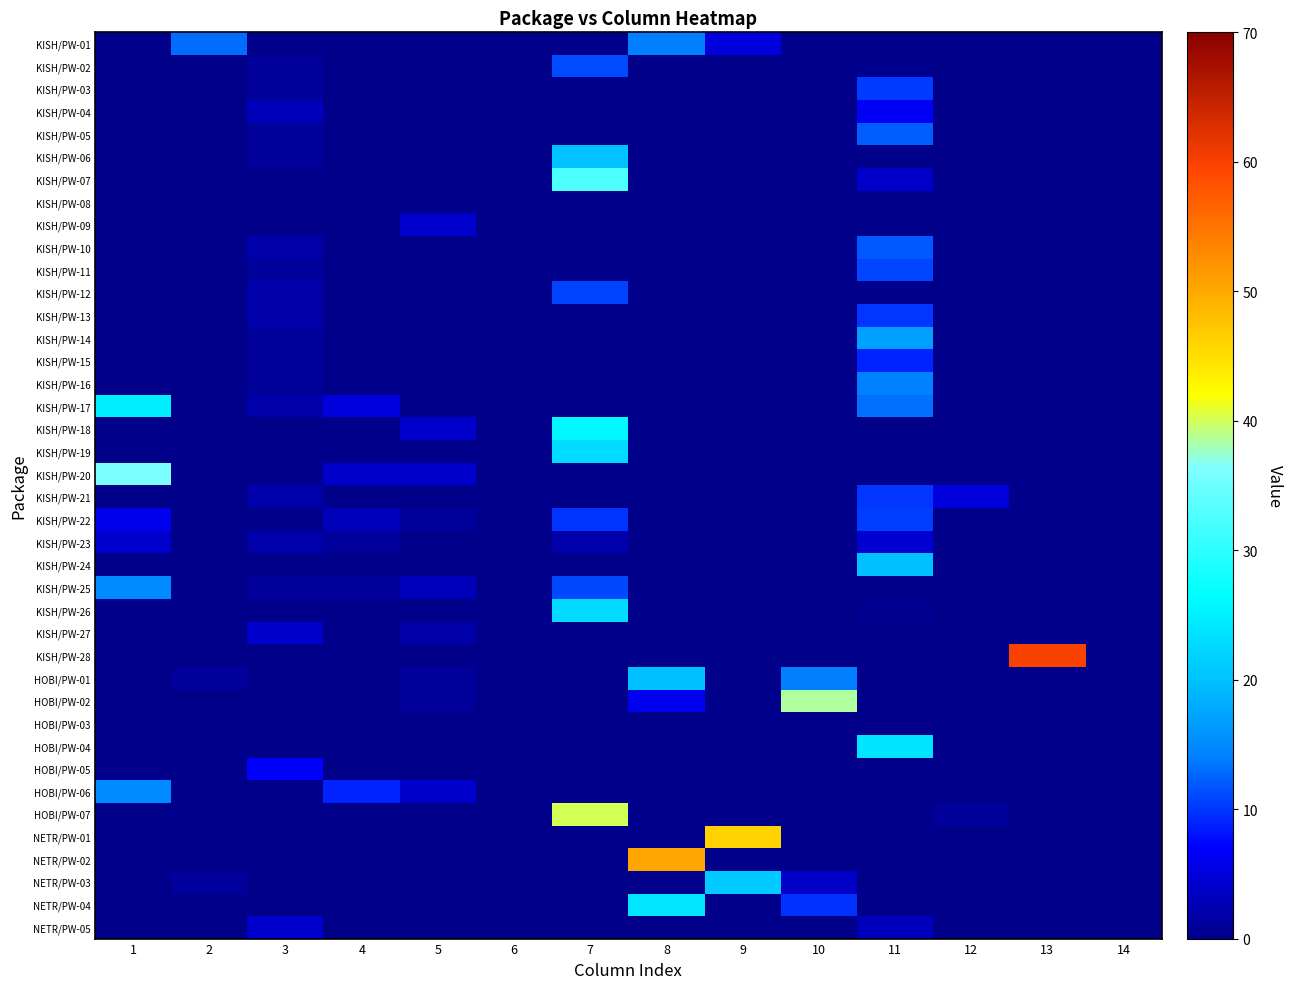

How many data points does each series have?

14